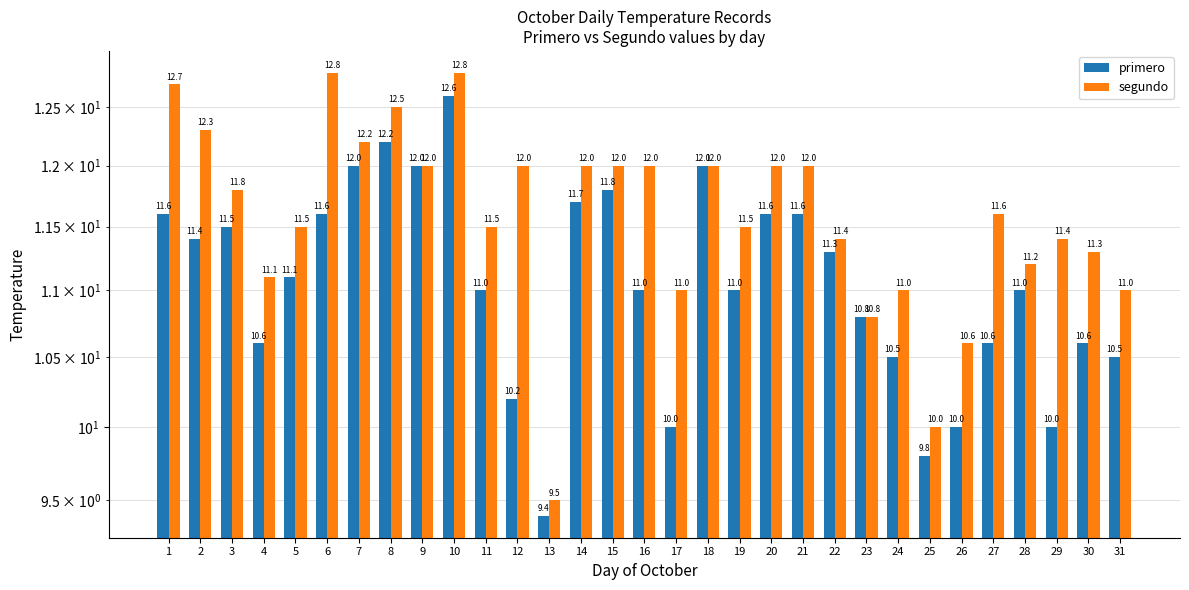

At how many categories does at least one series exceed 9?

31